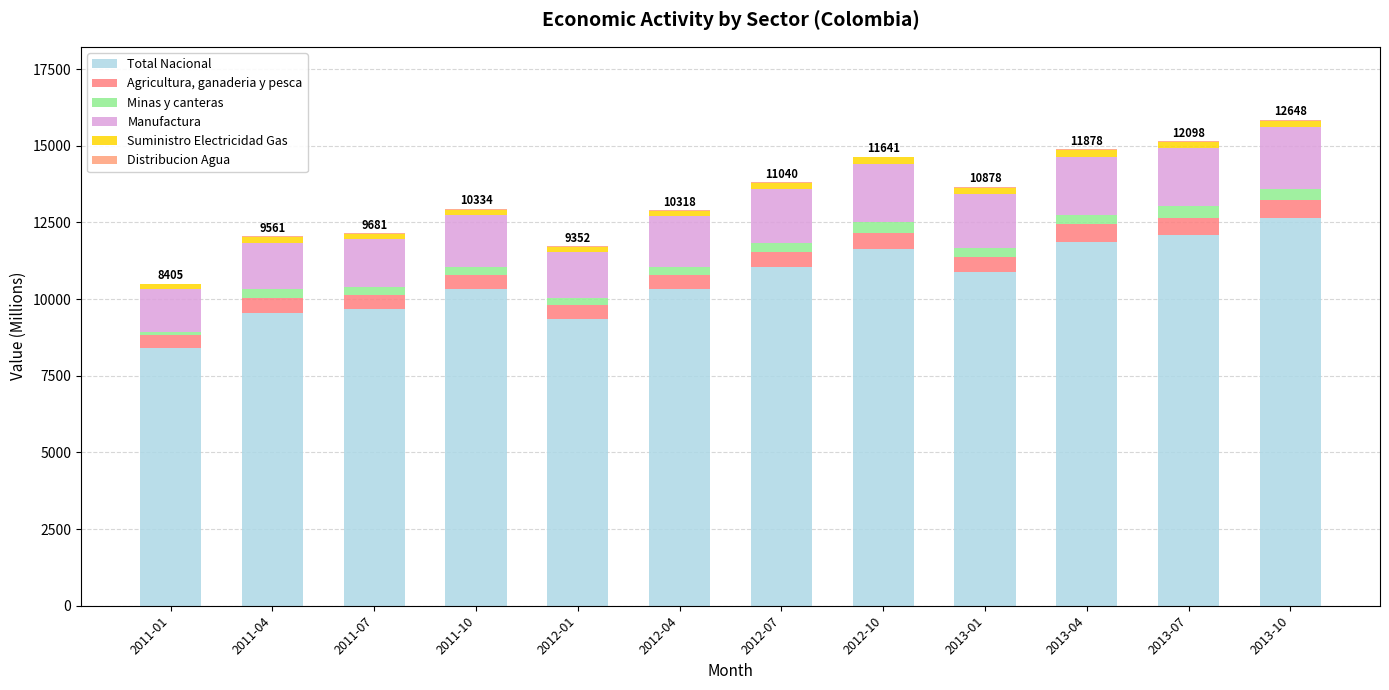

Are the bars horizontal?

No